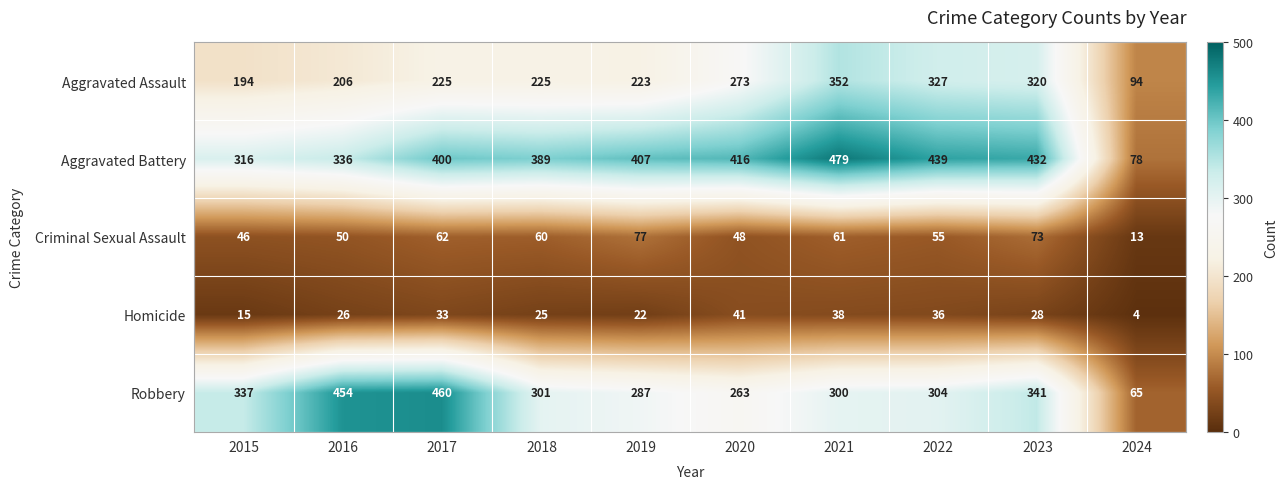

Which series has the widest spread of values?

Aggravated Battery